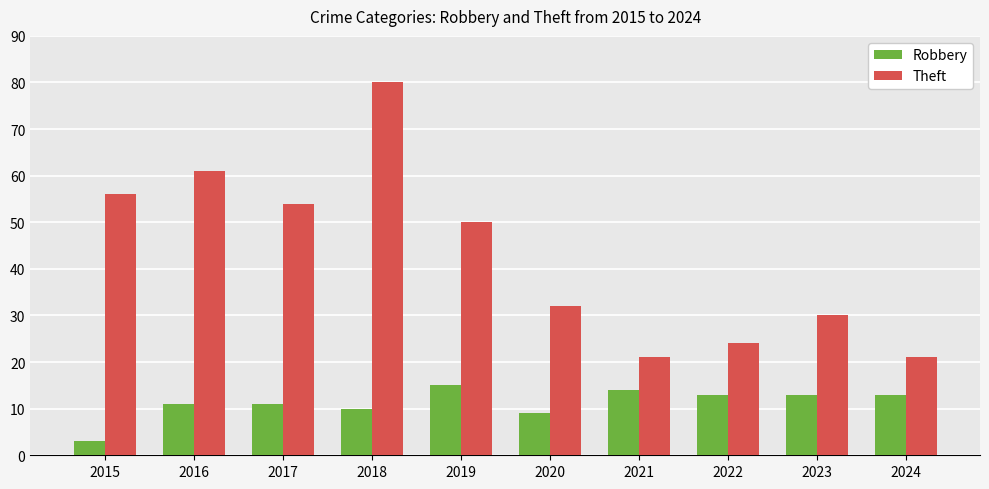

The Robbery series shows 16 at 2016. True or false?

False